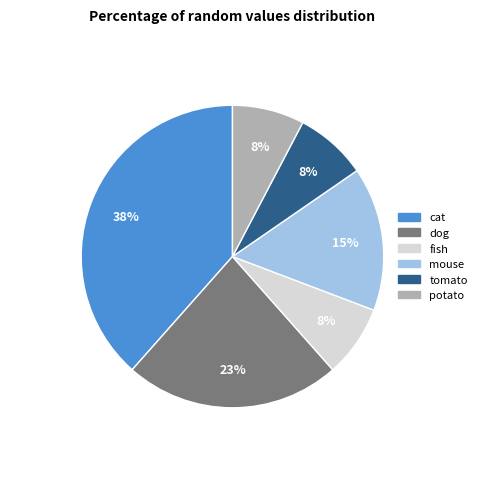

The dog slice represents 34% of the pie. True or false?

False